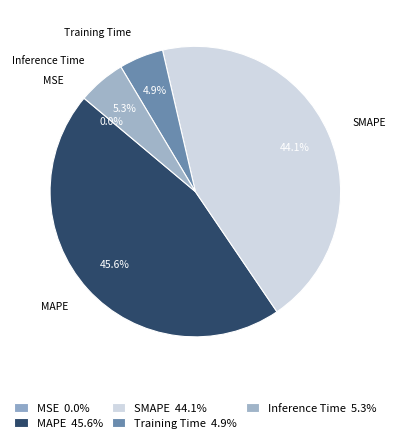

To the nearest percent, what portion does Inference Time represent?

5%